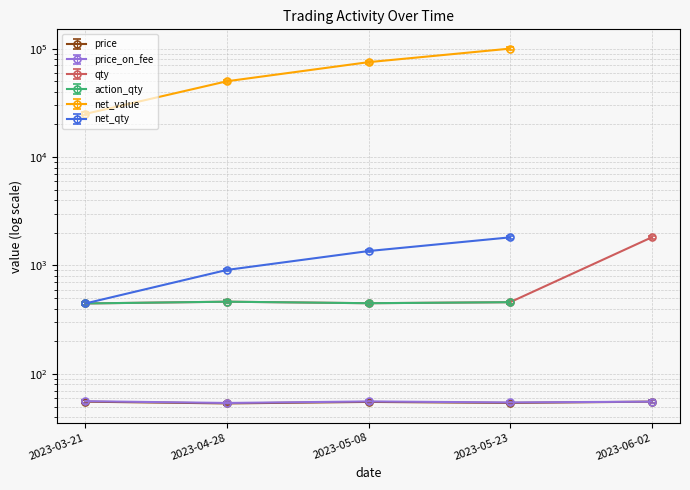

True or false: price and qty cross at least once.

False